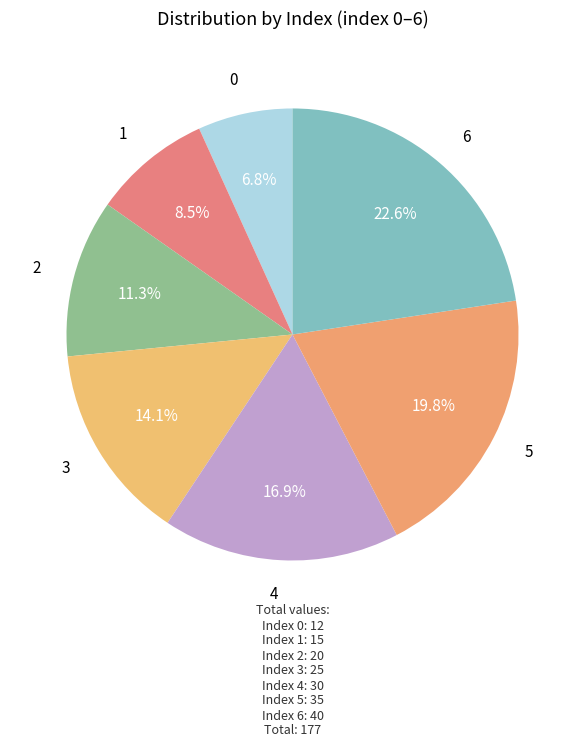

Does any single category account for the majority?

No